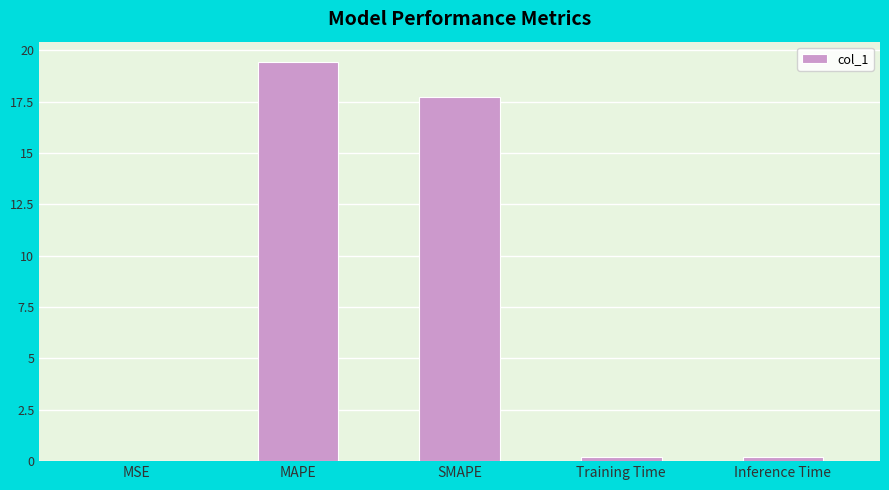

The chart shows a value of 17.7 at SMAPE. True or false?

True